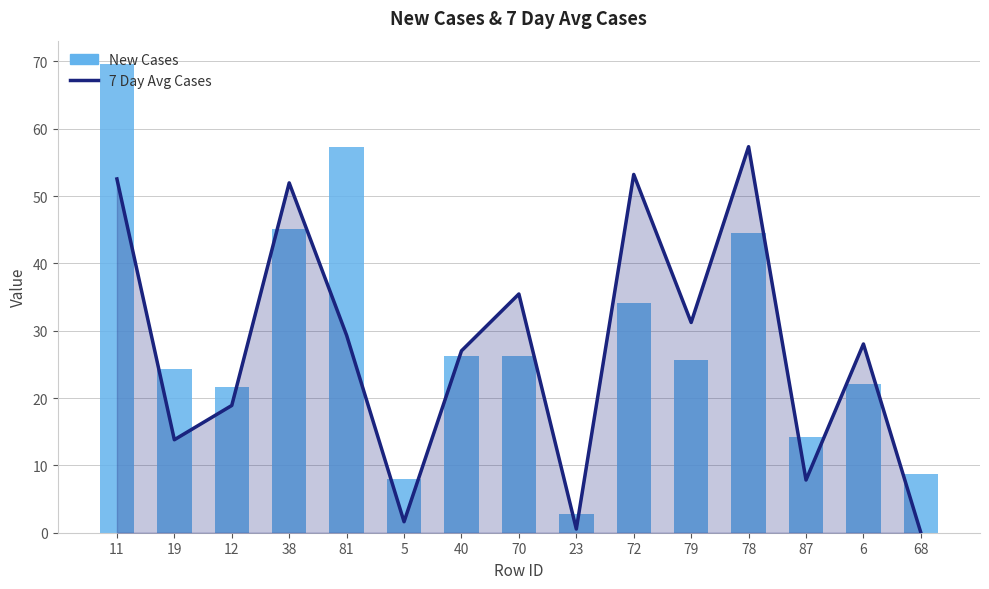

What is the maximum value shown in the chart?

69.6